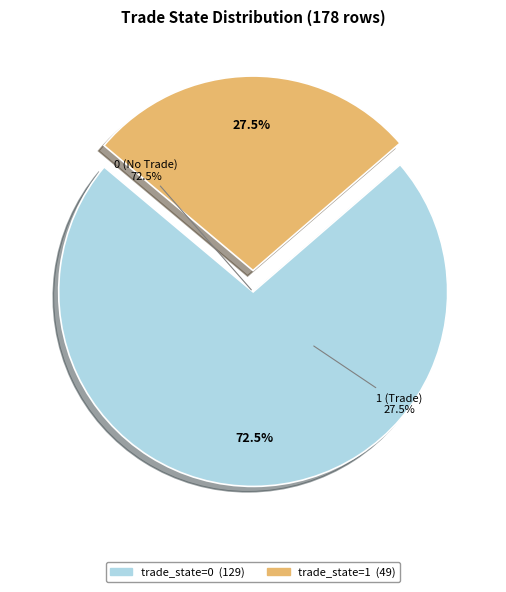

Do 1 and 0 together represent more than half of the pie?

Yes